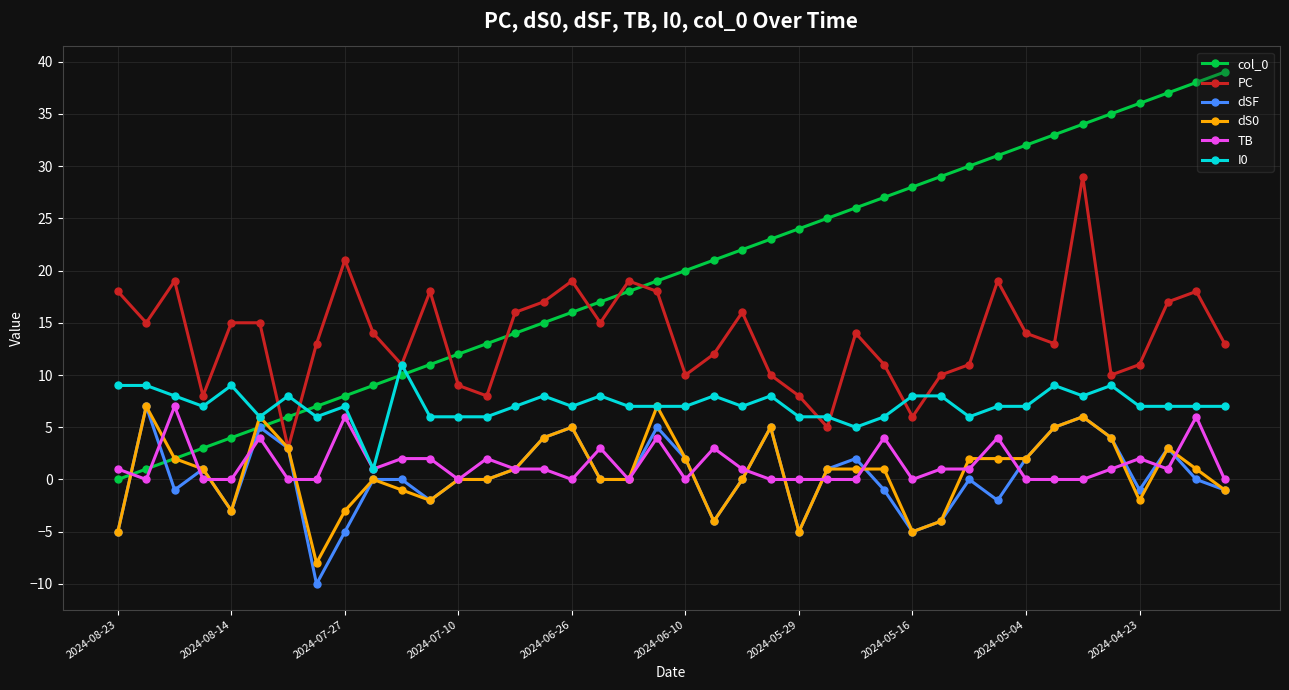

How many lines are shown in the chart?

6